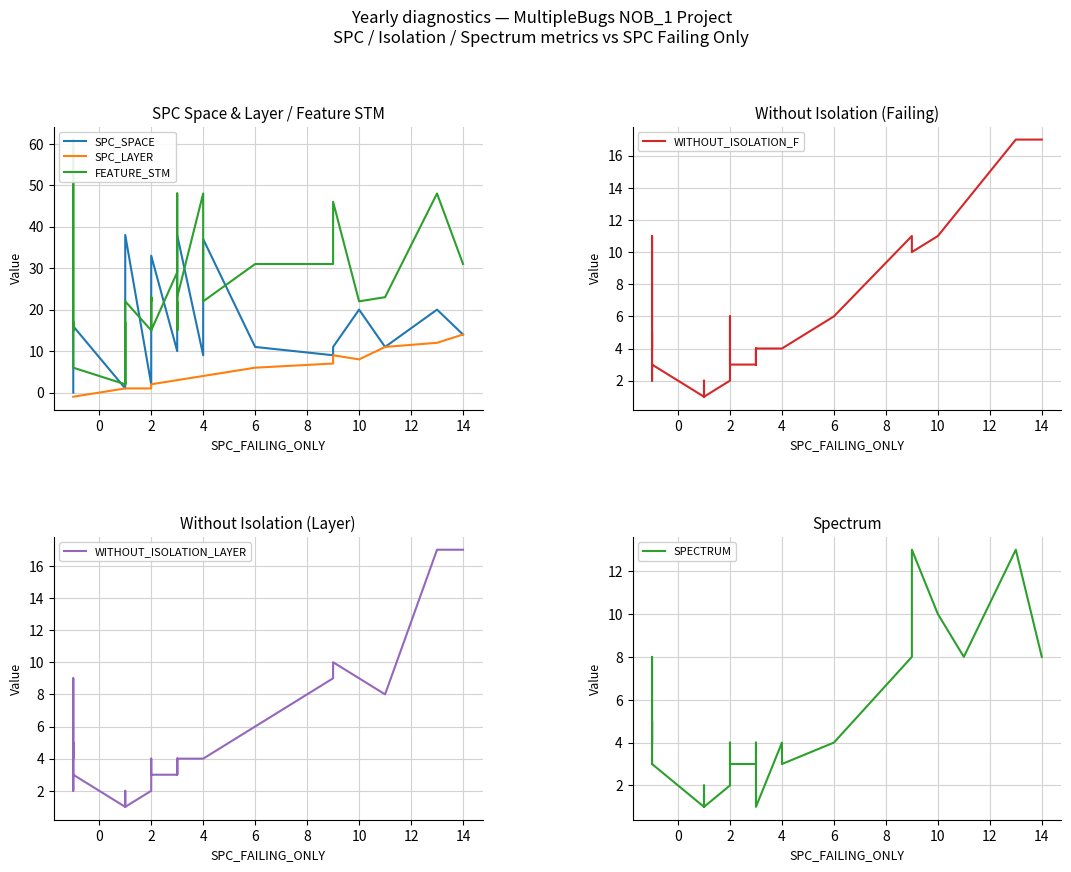

Reading right to left, extract all data points from this chart.

SPC_SPACE: 14	20	11	20	11	11	9	11	37	9	38	25	24	21	19	16	10	33	28	27	21	20	17	2	38	26	20	19	4	4	4	1	16	4	2	0	0	0	0	0
SPC_LAYER: 14	12	11	8	9	9	7	6	4	4	3	3	3	3	3	3	3	2	2	2	2	2	2	1	1	1	1	1	1	1	1	1	-1	-1	-1	-1	-1	-1	-1	-1
FEATURE_STM: 31	48	23	22	46	46	31	31	22	48	23	23	15	22	15	48	29	15	15	23	23	22	23	15	22	22	15	2	17	9	2	2	6	17	15	61	61	61	61	15
WITHOUT_ISOLATION_F: 17	17	13	11	10	10	11	6	4	4	4	4	3	3	4	3	3	3	3	3	3	6	2	2	1	1	2	2	2	2	1	1	3	5	4	11	6	2	2	3
WITHOUT_ISOLATION_LAYER: 17	17	8	9	10	10	9	6	4	4	4	4	3	3	4	3	3	3	3	3	3	4	2	2	1	1	2	2	2	2	1	1	3	5	4	9	6	2	2	3
SPECTRUM: 8	13	8	10	13	13	8	4	3	4	1	1	3	4	4	3	3	3	3	3	3	4	2	2	1	1	2	2	2	2	1	1	3	5	4	8	6	4	4	3